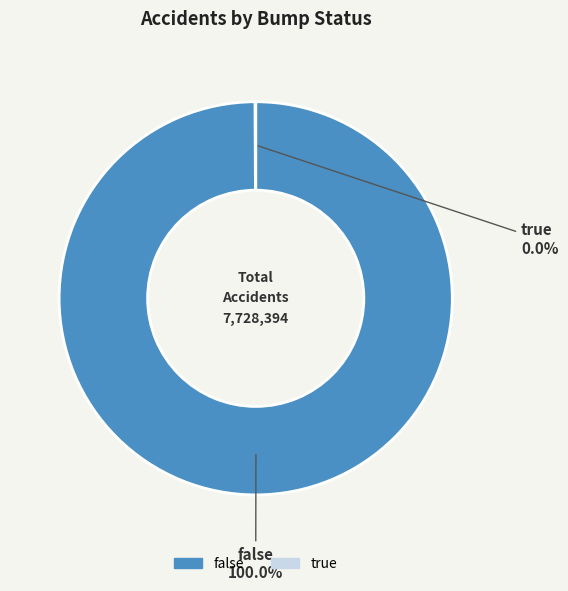

Does false account for over 50% of the chart?

Yes